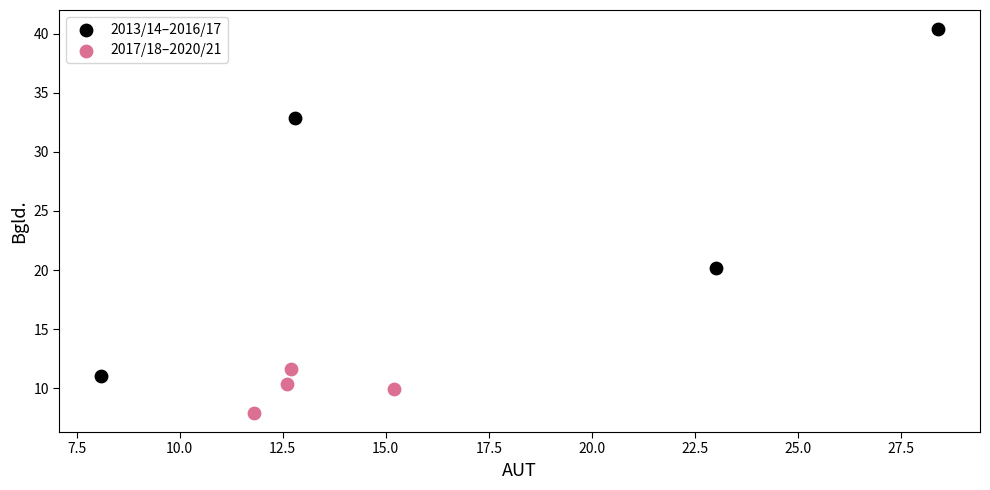

Which series has the widest spread of Y values?

2013/14–2016/17